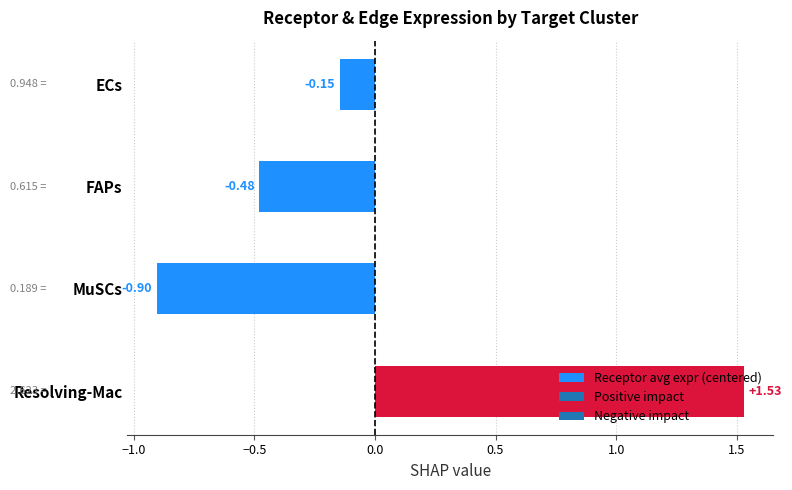

What is the label of the 1st bar from the top?

ECs